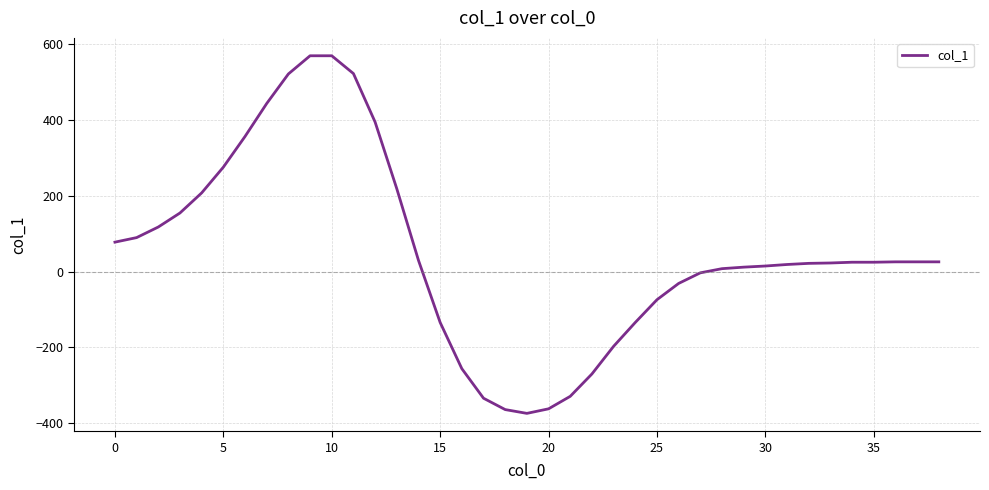

Count the number of categories in the chart.

39